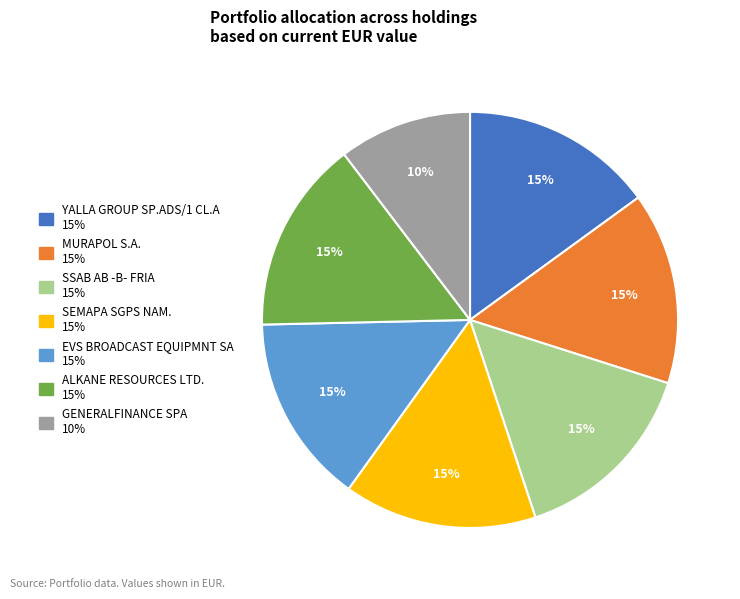

How many slices are in this pie chart?

7